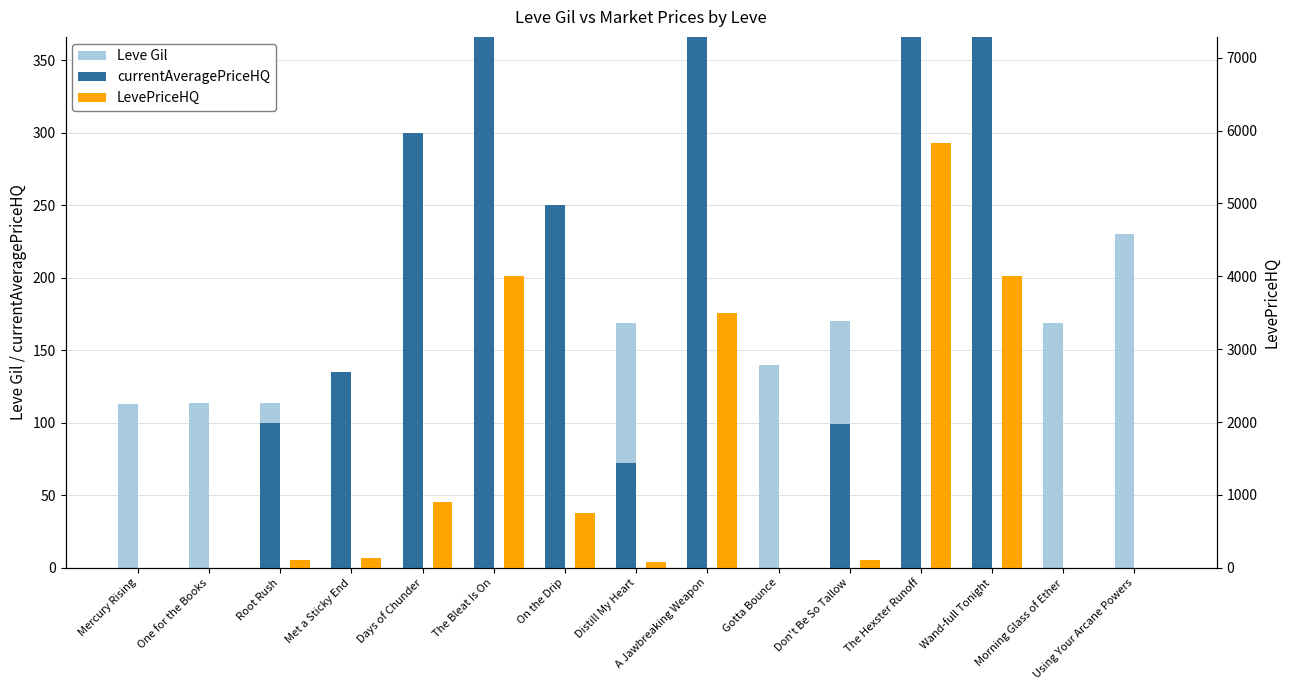

What is the label of the 9th bar from the right?

On the Drip